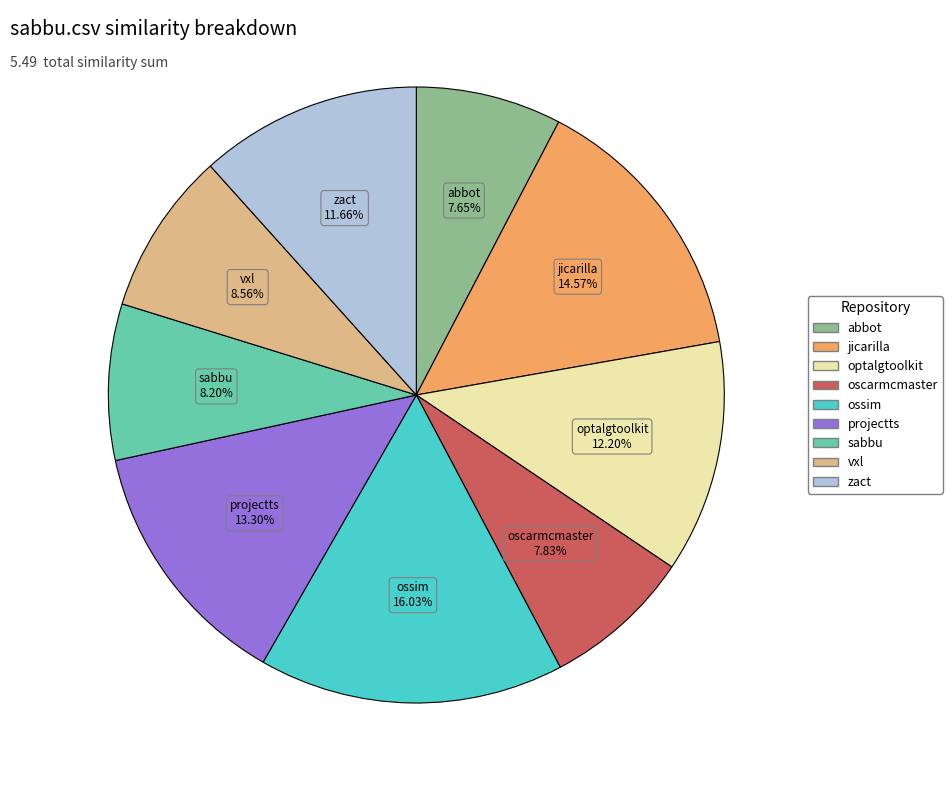

Which slice is the smallest?

abbot.csv